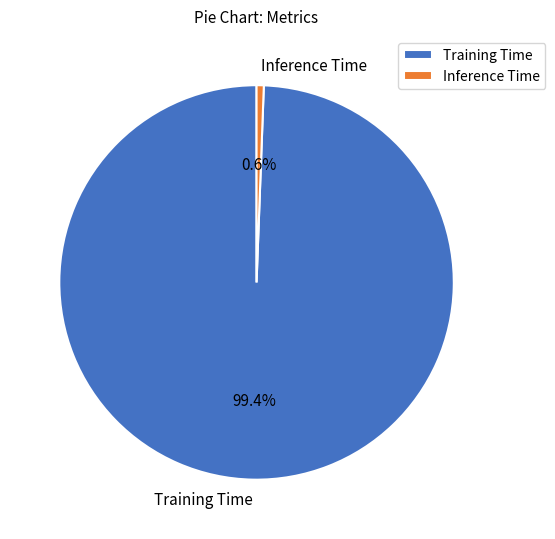

Which has a higher value, Inference Time or Training Time?

Training Time